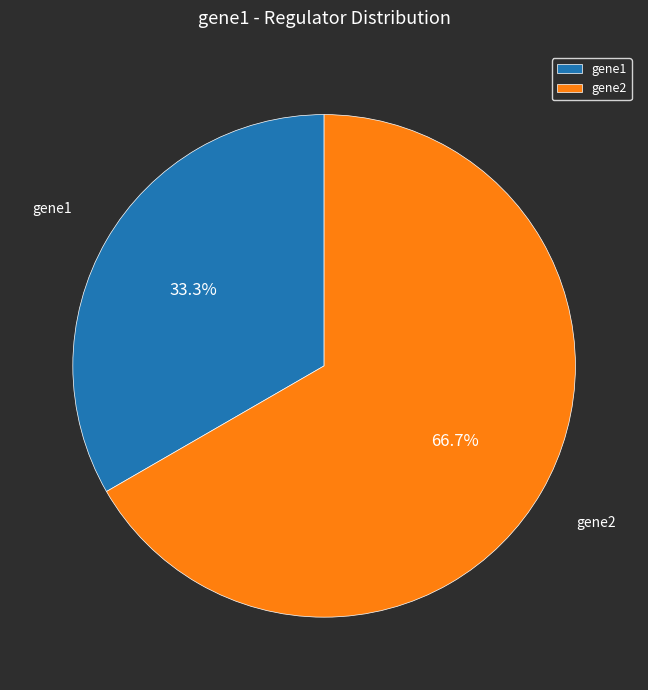

Which category has the biggest portion of the pie?

gene2